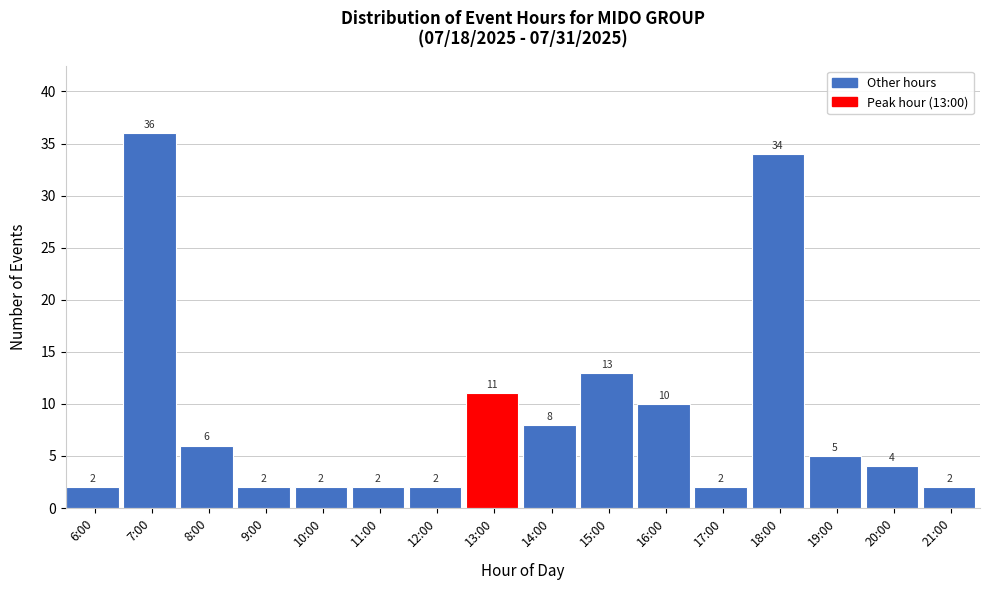

Reading right to left, extract all data points from this chart.

21:00=2	20:00=4	19:00=5	18:00=34	17:00=2	16:00=10	15:00=13	14:00=8	13:00=11	12:00=2	11:00=2	10:00=2	9:00=2	8:00=6	7:00=36	6:00=2